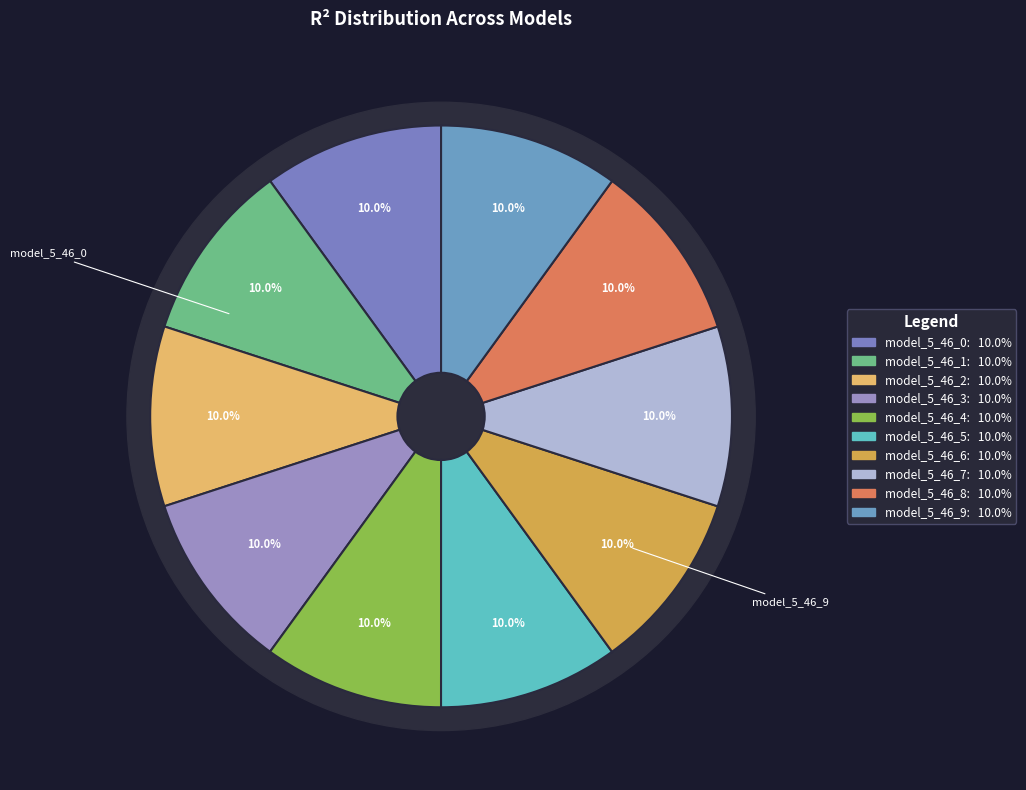

What percentage is the model_5_46_2 slice, to the nearest percent?

10%